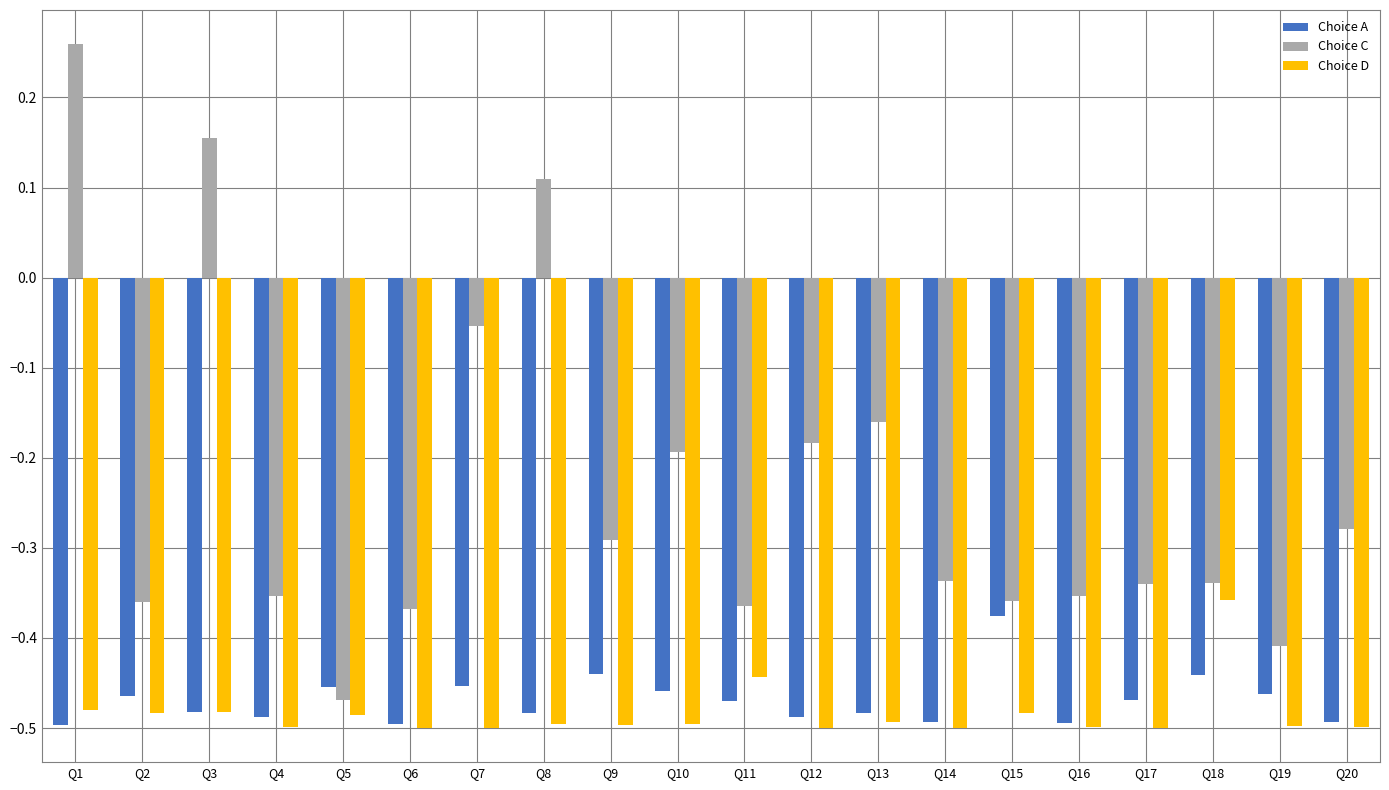

Which label corresponds to the largest value in the chart?

Q1